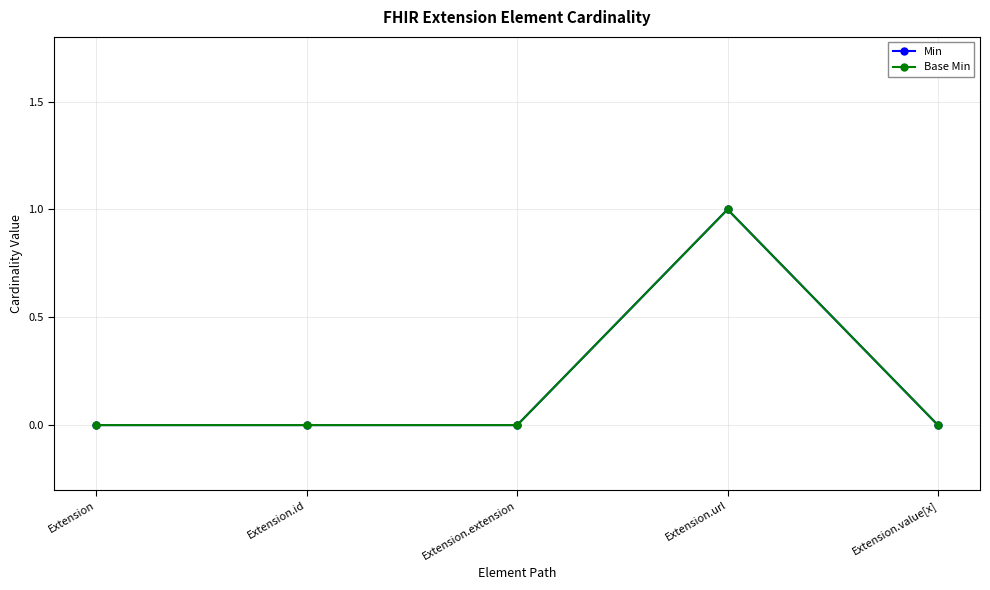

How many lines are shown in the chart?

2